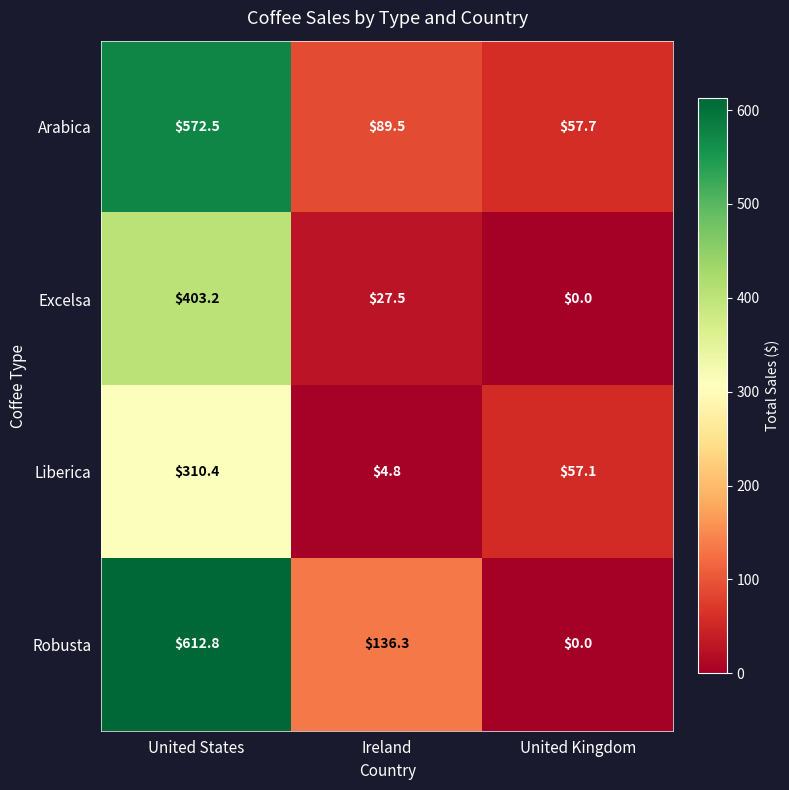

Between United States and United Kingdom, which series saw the biggest shift?

Robusta